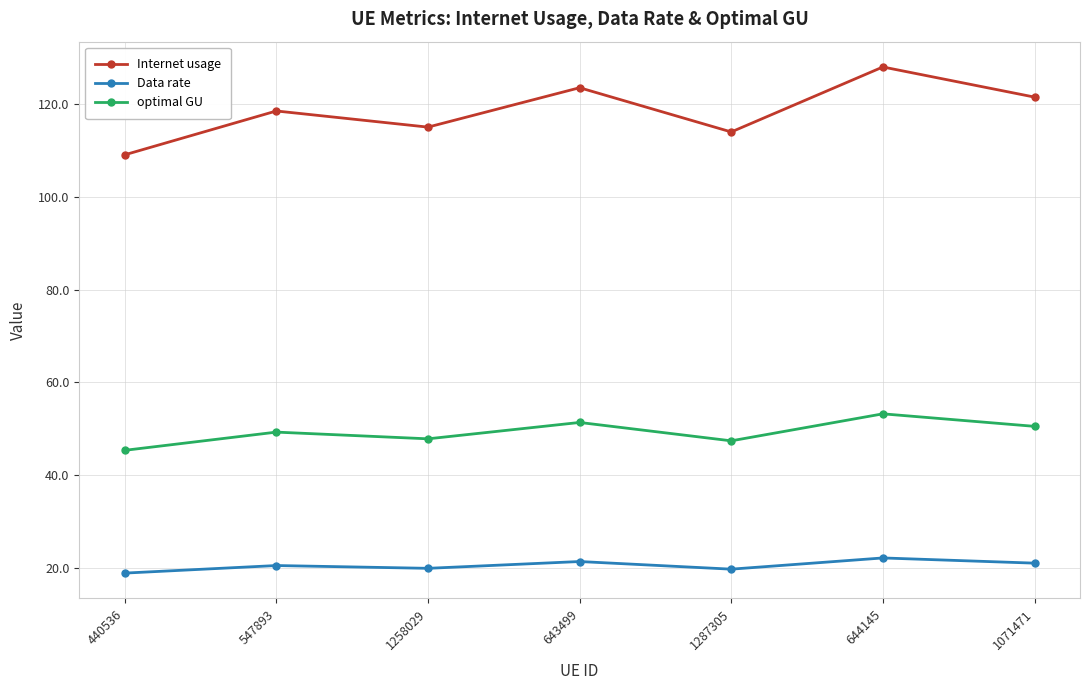

How many data points in Internet usage are less than 118?

3